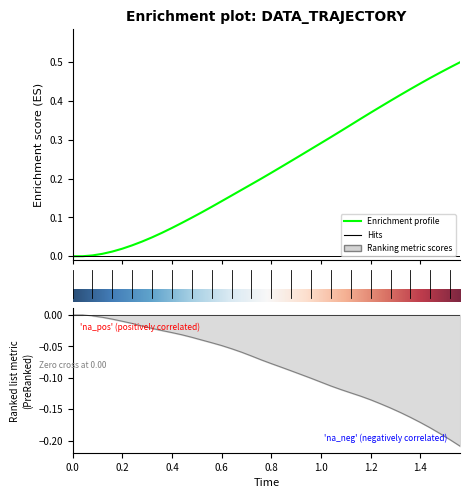

List the series in order of their overall mean, highest first.

y, x